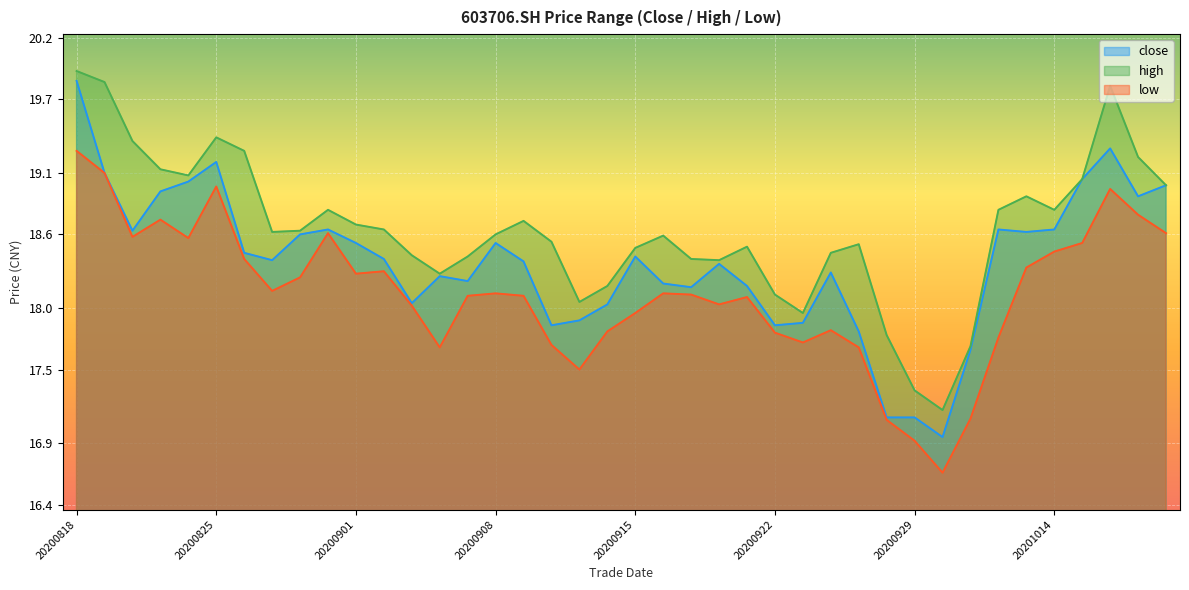

Reading left to right, list all the values displayed in this chart.

close: 19.9	19.1	18.6	18.9	19.0	19.2	18.4	18.4	18.6	18.6	18.5	18.4	18.0	18.3	18.2	18.5	18.4	17.9	17.9	18.0	18.4	18.2	18.2	18.4	18.2	17.9	17.9	18.3	17.8	17.1	17.1	16.9	17.7	18.6	18.6	18.6	19.1	19.3	18.9	19.0
high: 19.9	19.8	19.4	19.1	19.1	19.4	19.3	18.6	18.6	18.8	18.7	18.6	18.4	18.3	18.4	18.6	18.7	18.5	18.1	18.2	18.5	18.6	18.4	18.4	18.5	18.1	18.0	18.4	18.5	17.8	17.3	17.2	17.7	18.8	18.9	18.8	19.1	19.8	19.2	19.0
low: 19.3	19.1	18.6	18.7	18.6	19.0	18.4	18.1	18.2	18.6	18.3	18.3	18.0	17.7	18.1	18.1	18.1	17.7	17.5	17.8	18.0	18.1	18.1	18.0	18.1	17.8	17.7	17.8	17.7	17.1	16.9	16.7	17.1	17.8	18.3	18.5	18.5	19.0	18.8	18.6